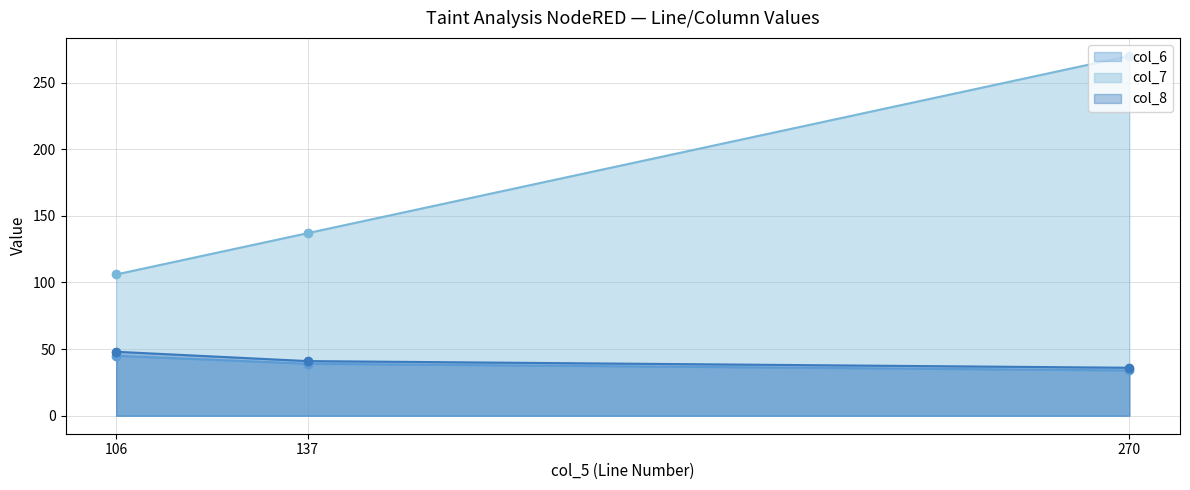

Which series has the largest range (max minus min)?

col_7